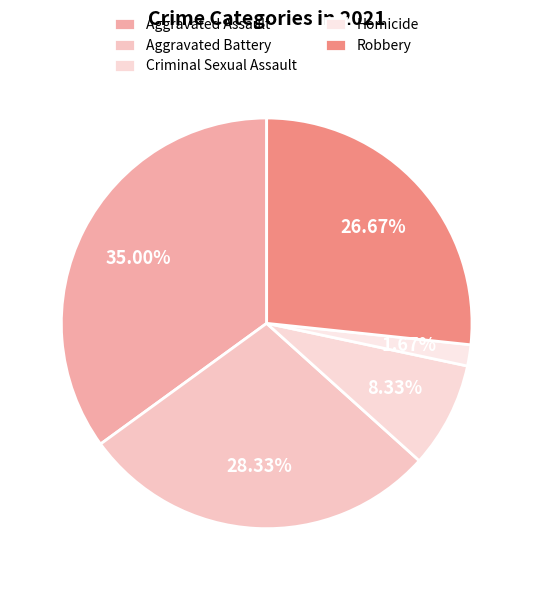

True or false: Criminal Sexual Assault accounts for 8% of the total.

True